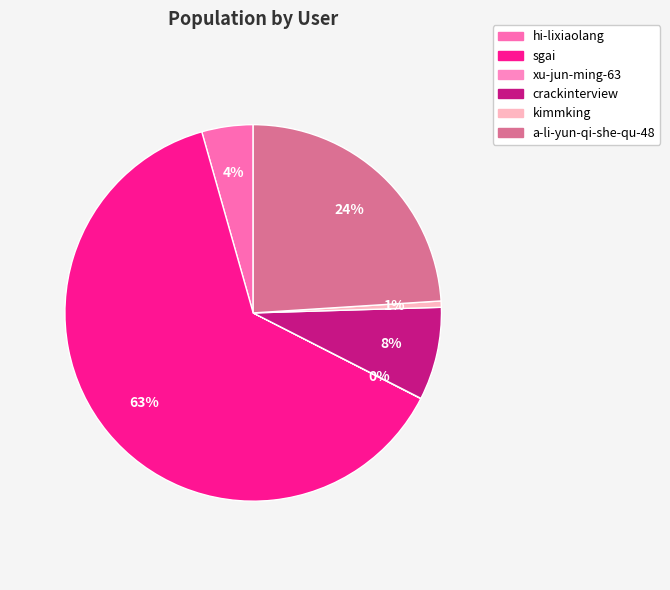

What percentage do hi-lixiaolang and a-li-yun-qi-she-qu-48 together represent?

28.4%